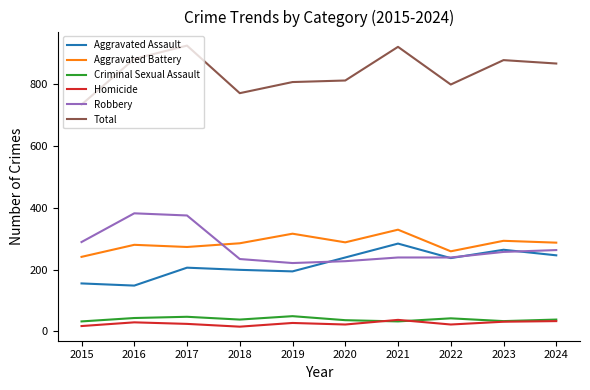

What is the maximum value shown in the chart?

925